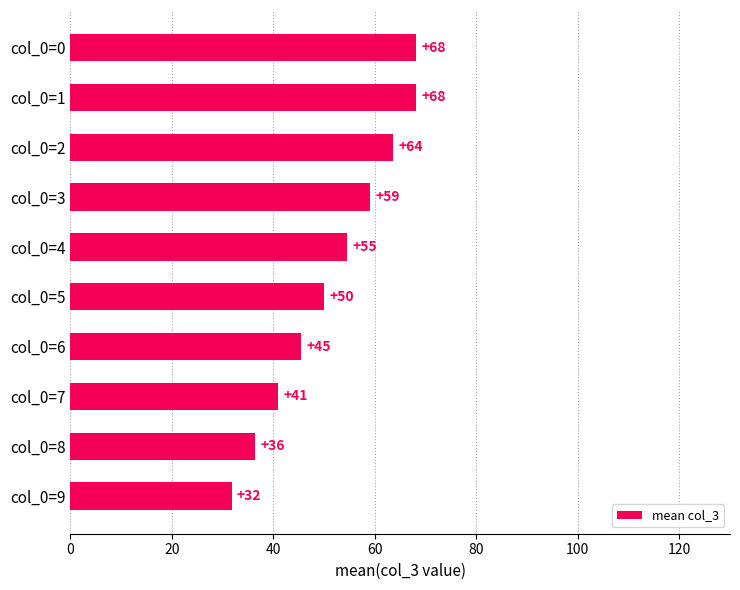

Which label corresponds to the smallest value in the chart?

col_0=9